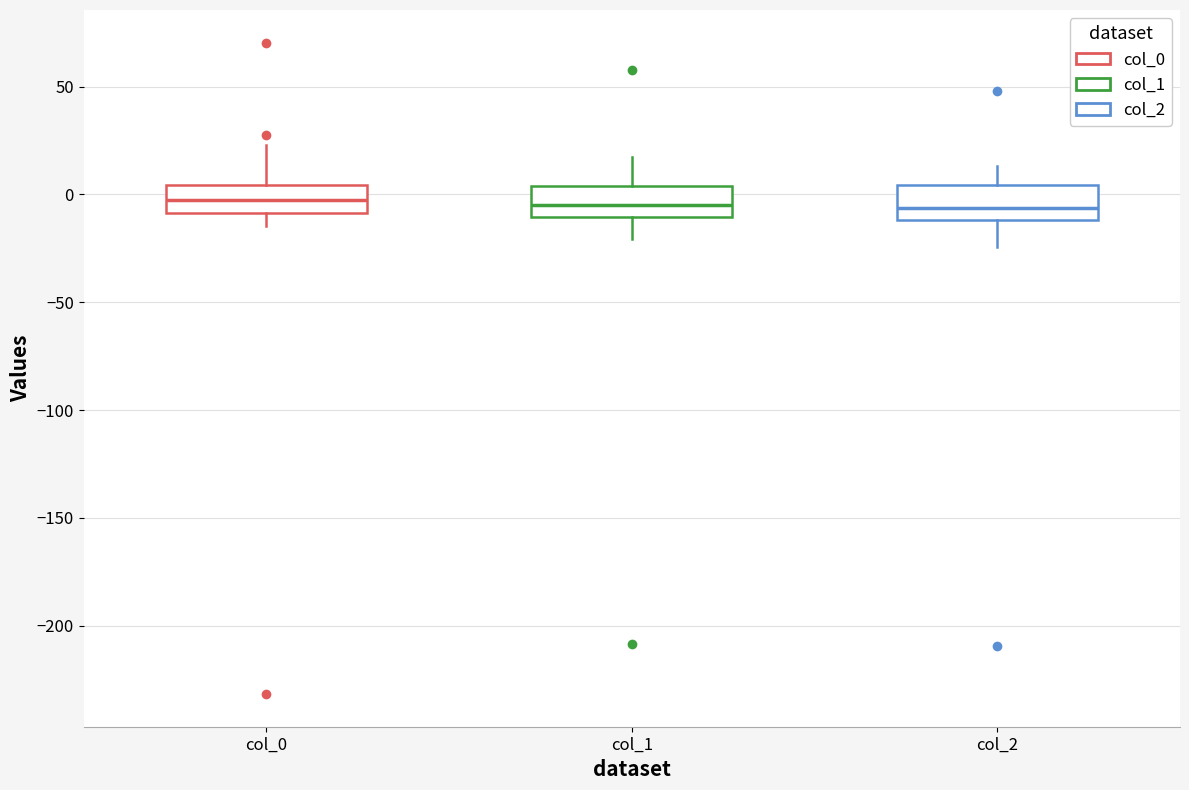

Where is the lower edge of the box for col_1 on the y-axis? The values are not printed on the chart, so give them approximately, as read against the axis.

-10